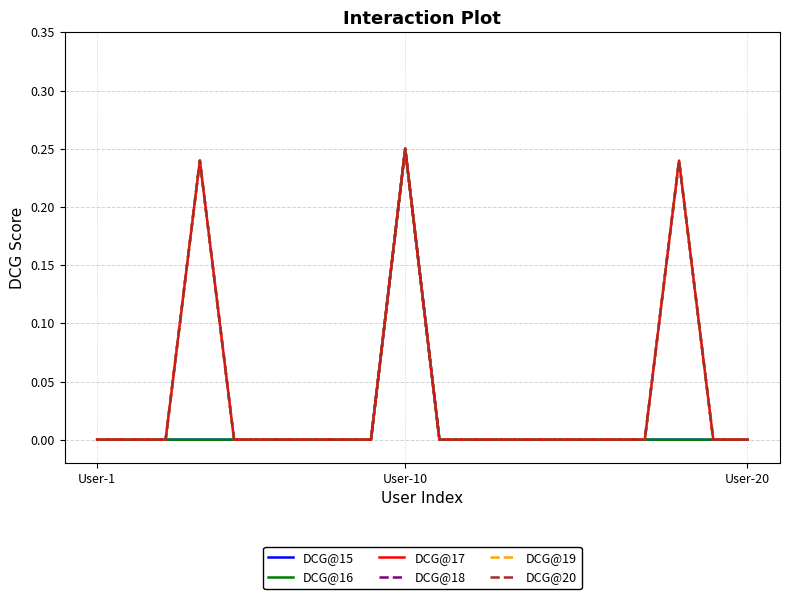

True or false: DCG@20 has more than 0 interior local peaks.

True